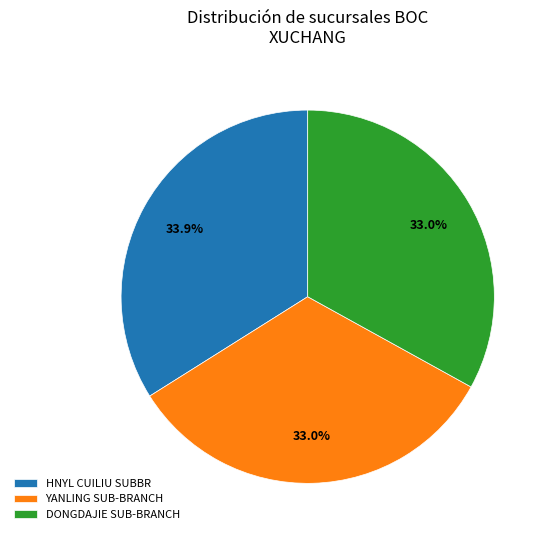

Which category has the biggest portion of the pie?

HNYL CUILIU SUBBR